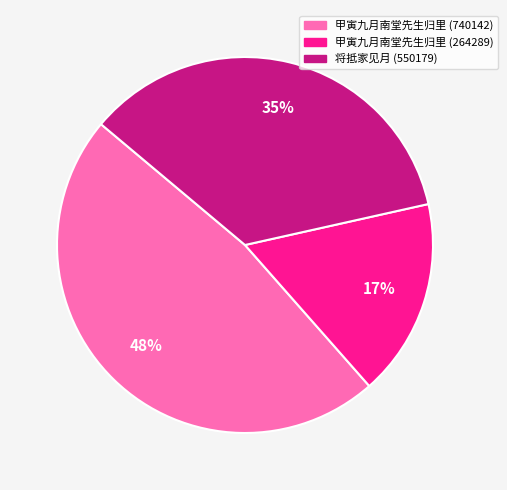

Does any single category account for the majority?

No